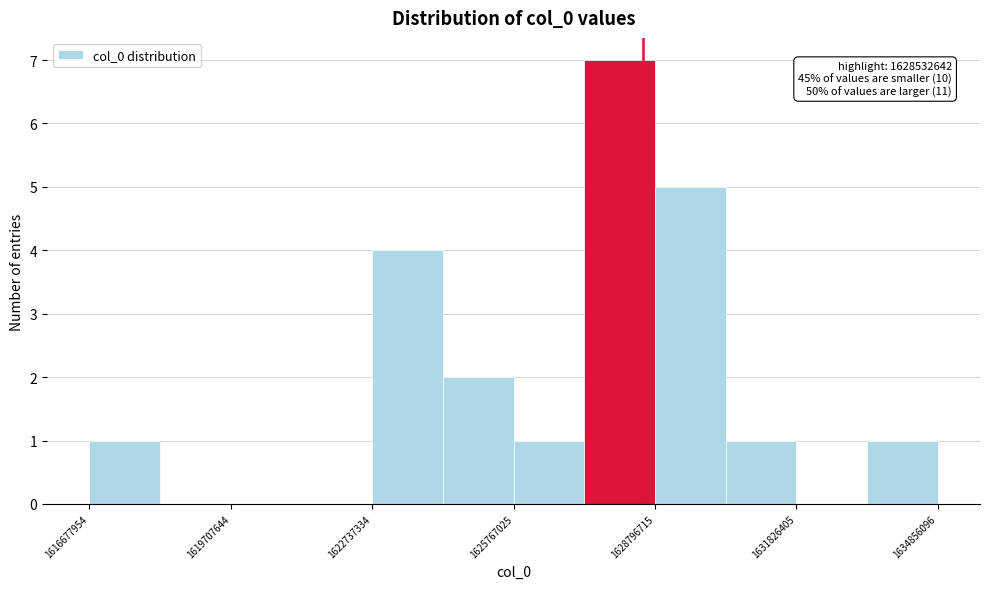

Read against the x-axis, roughly where is the centre of the tallest bar?

1628000000